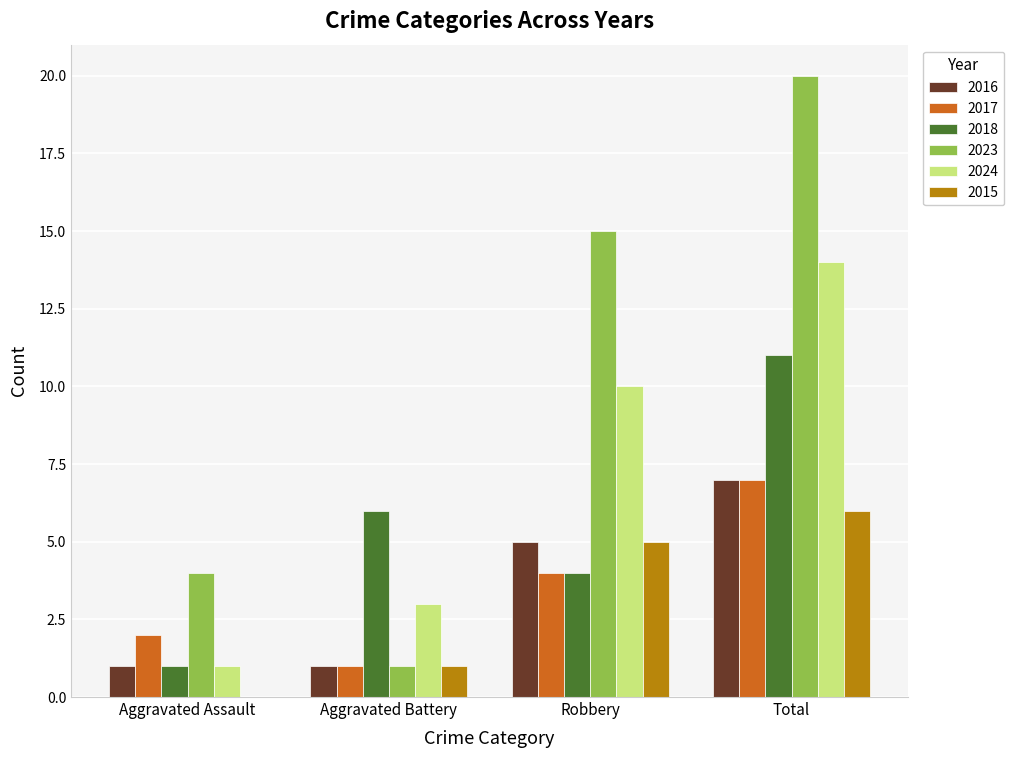

What is the sum of the 2015 values at Total and Aggravated Battery?

7